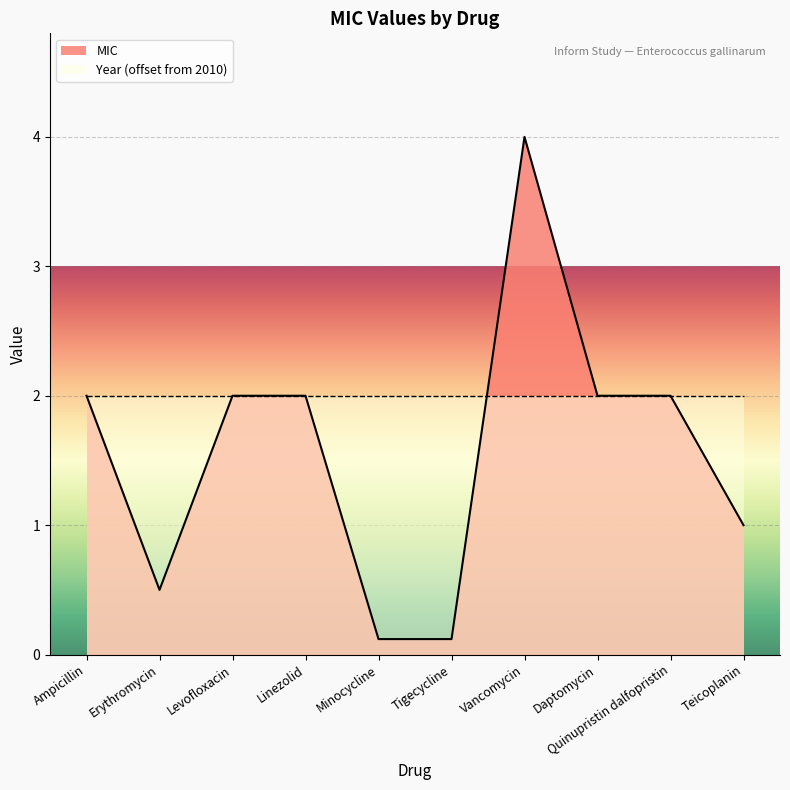

True or false: the data has more than 2 interior local peaks.

False